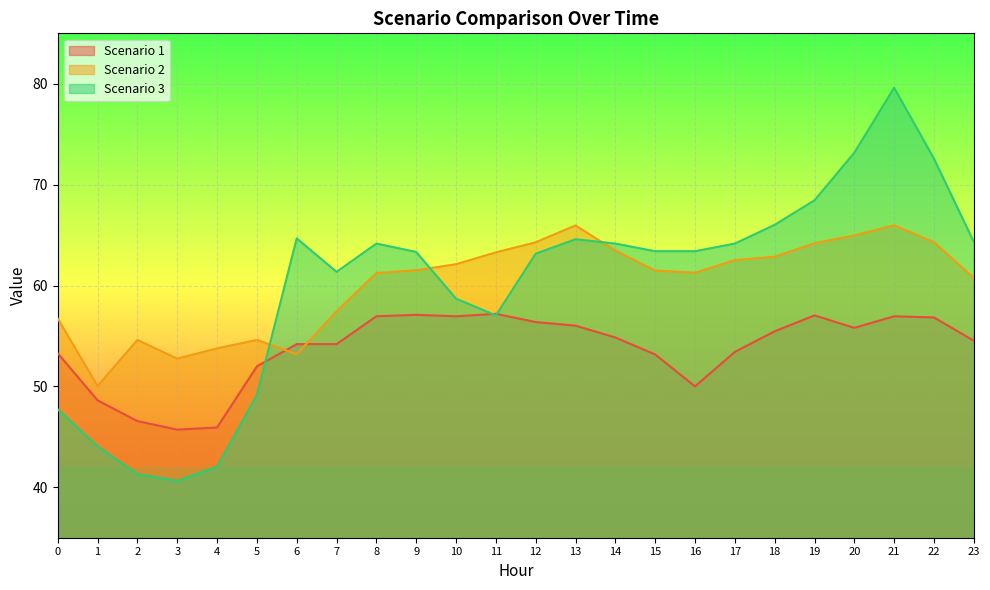

Rank the series by their maximum value, from highest to lowest.

Scenario 3, Scenario 2, Scenario 1